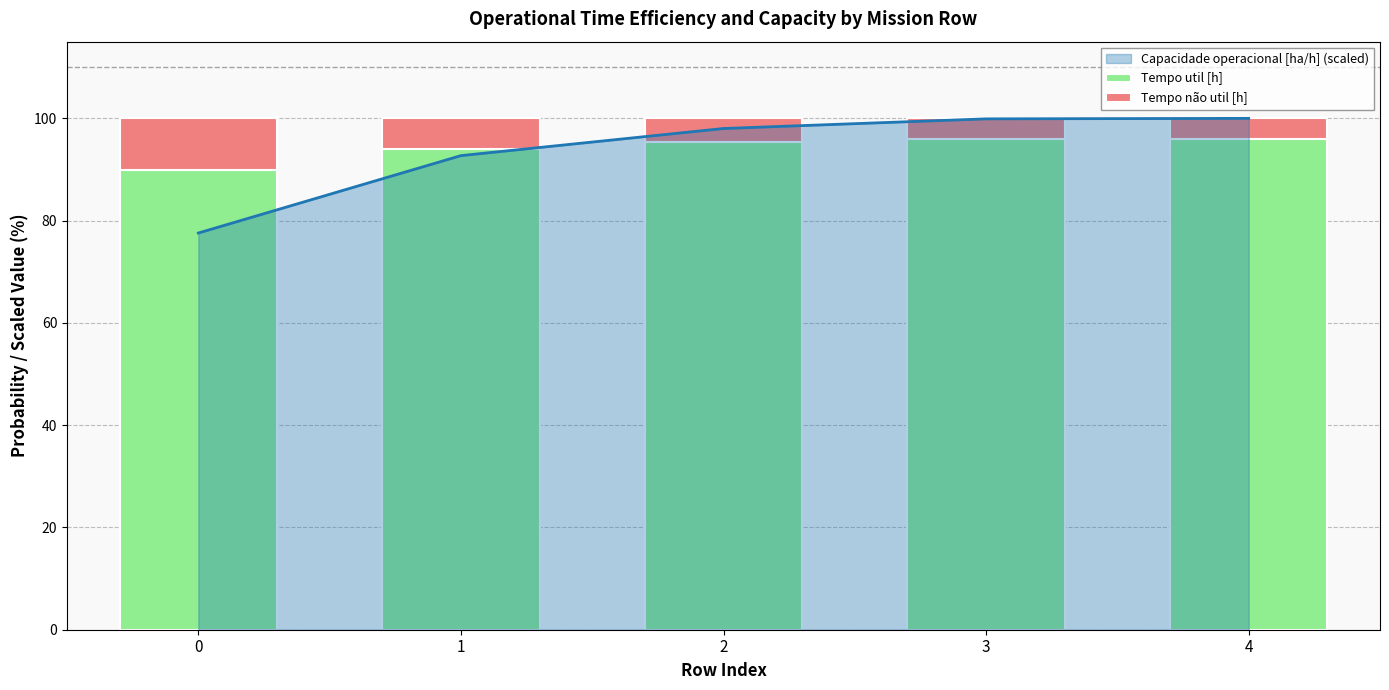

Reading left to right, extract all data points from this chart.

Tempo util [h]: 89.9	93.9	95.4	95.9	96.0
Tempo não util [h]: 10.1	6.1	4.6	4.1	4.0